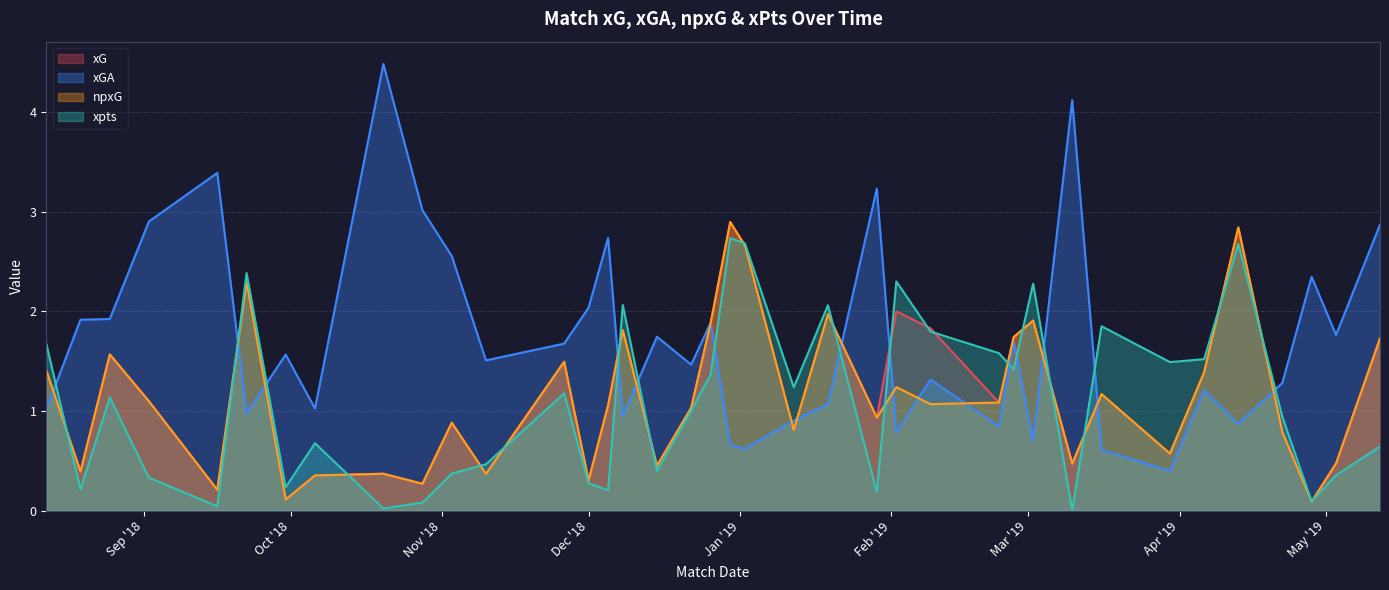

Which category has the lowest value across all series?

2019-03-10